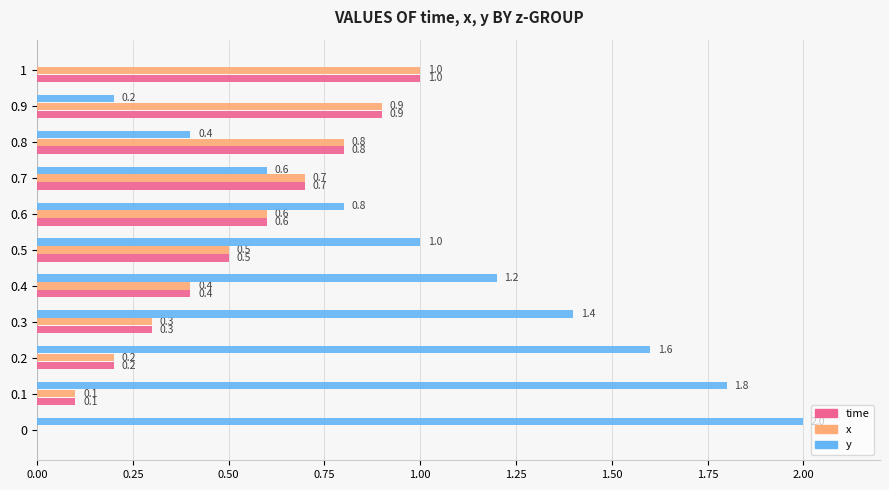

What are all the series names shown in the legend?

time, x, y